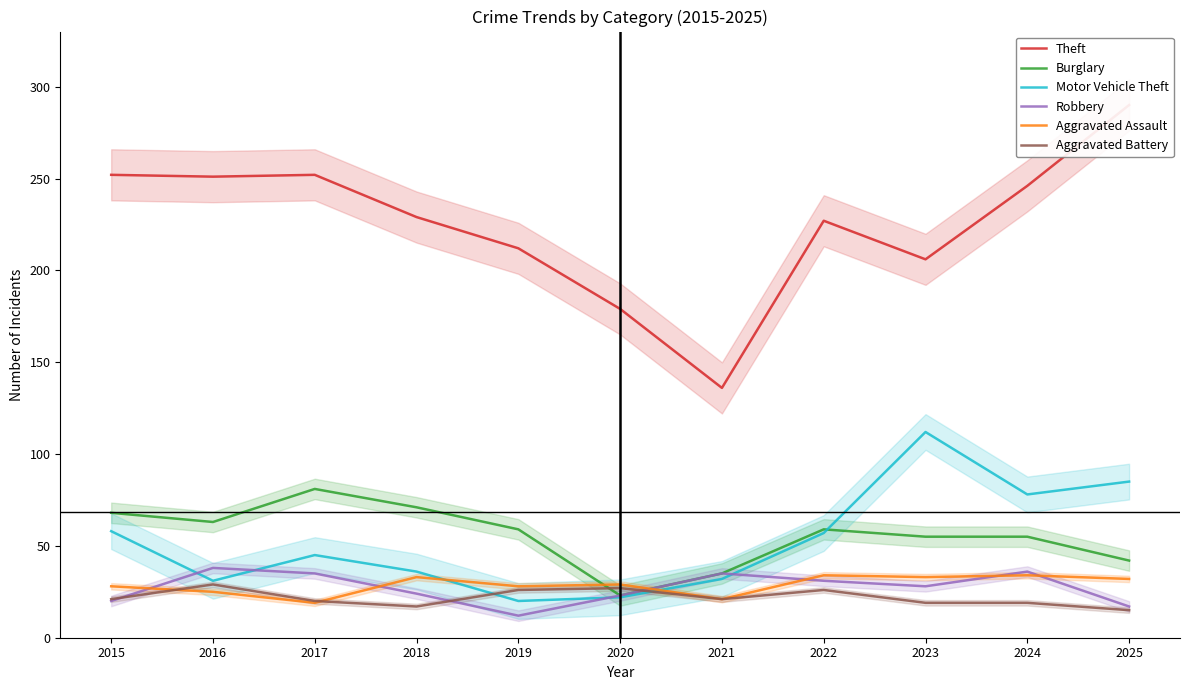

How many lines are shown in the chart?

6